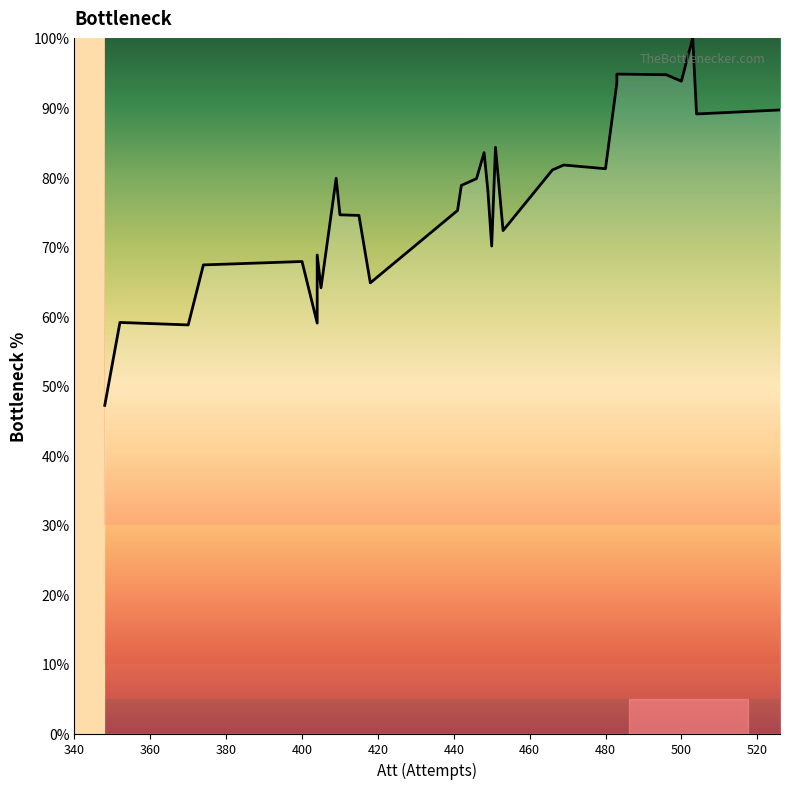

Reading right to left, transcribe all the data shown in this chart.

89.6	89.1	100.0	93.8	94.7	94.8	93.6	81.2	81.7	81.0	72.3	84.3	70.1	78.0	83.5	79.8	78.8	75.2	64.8	74.5	74.6	79.8	64.1	68.8	59.0	67.9	67.4	58.7	59.1	47.2